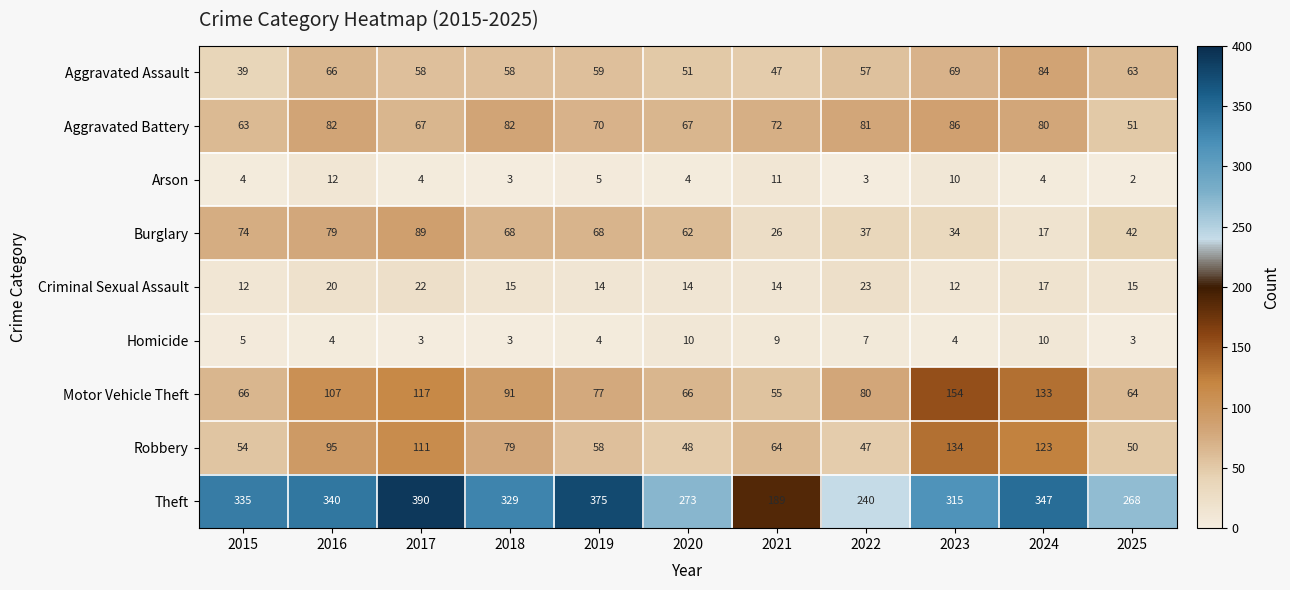

How many categories are shown in the chart?

11